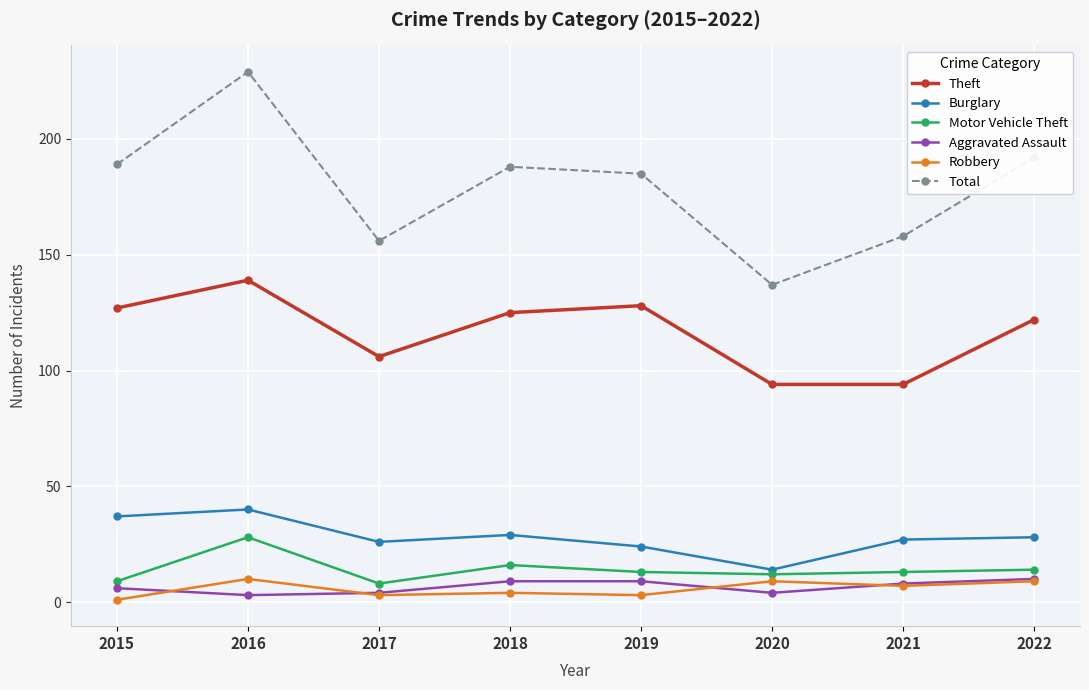

Which category has the highest value across all series?

2016